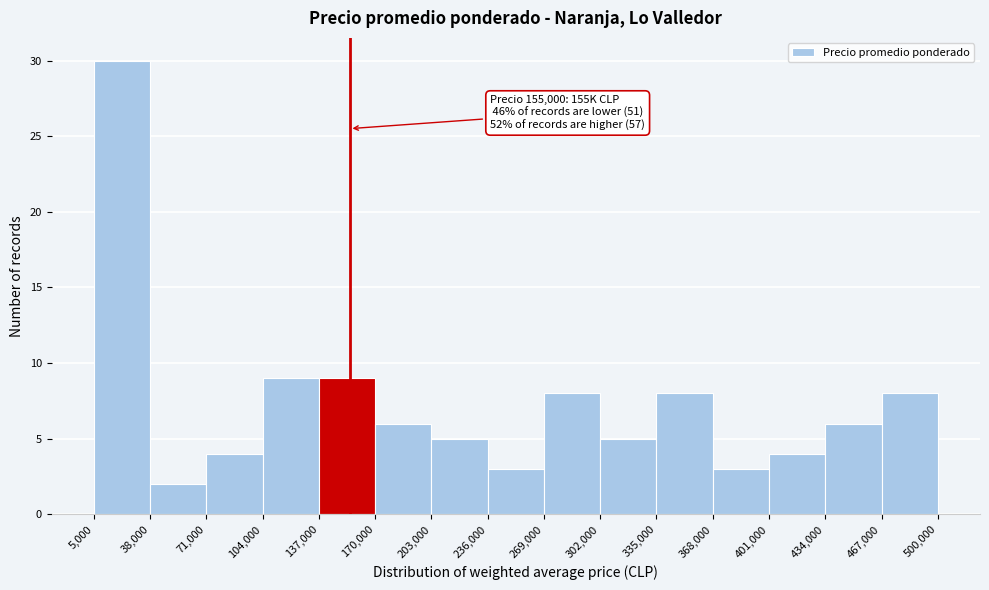

Which range on the x-axis has the tallest bar?

5,000 to 38,000